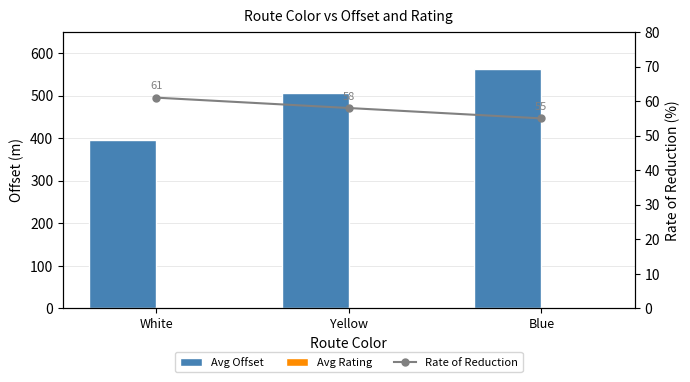

Rank the series by their maximum value, from lowest to highest.

Avg Rating, Rate of Reduction, Avg Offset